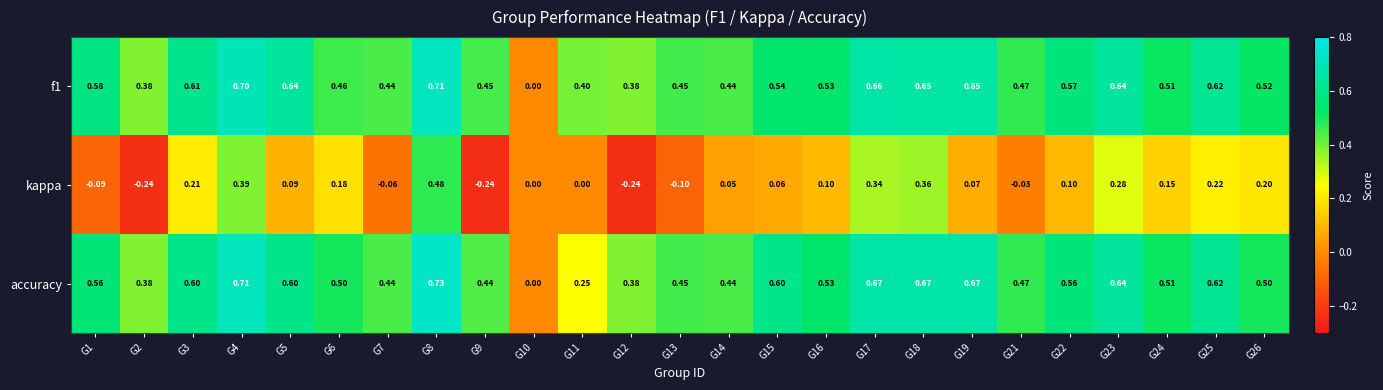

Which series changed the most between G15 and G18?

kappa